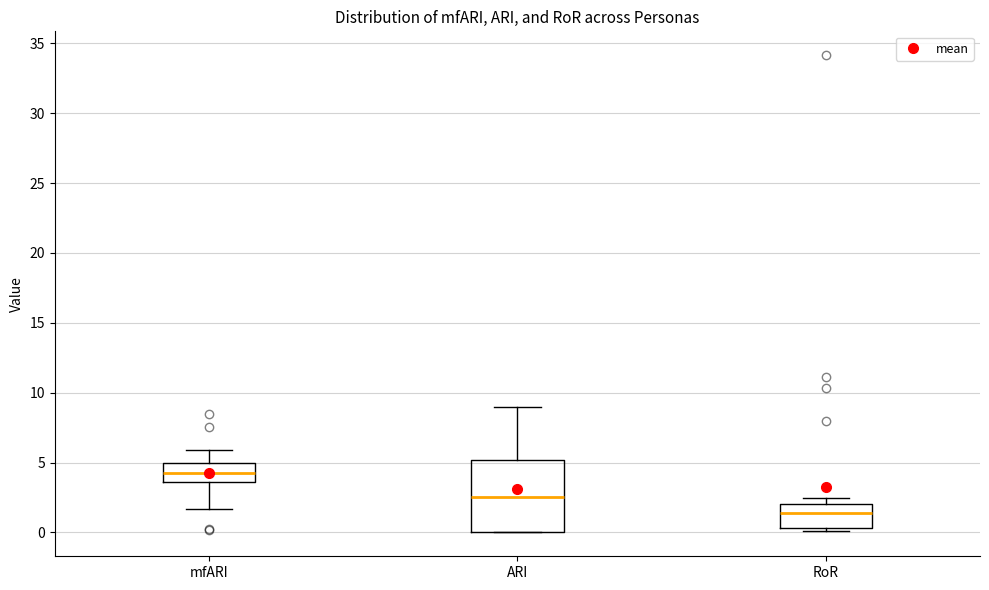

Reading left to right, transcribe this box plot: for each box, give where its median line is, the range the box spans, and where its two whiskers end, as read against the y-axis. The values are not printed on the chart, so give them approximately, as read against the axis.

mfARI: median 4.5, box 3.5 to 5.0, whiskers 1.5 to 6.0
ARI: median 2.5, box 0.0 to 5.0, whiskers 0.0 to 9.0
RoR: median 1.5, box 0.5 to 2.0, whiskers 0.0 to 2.5